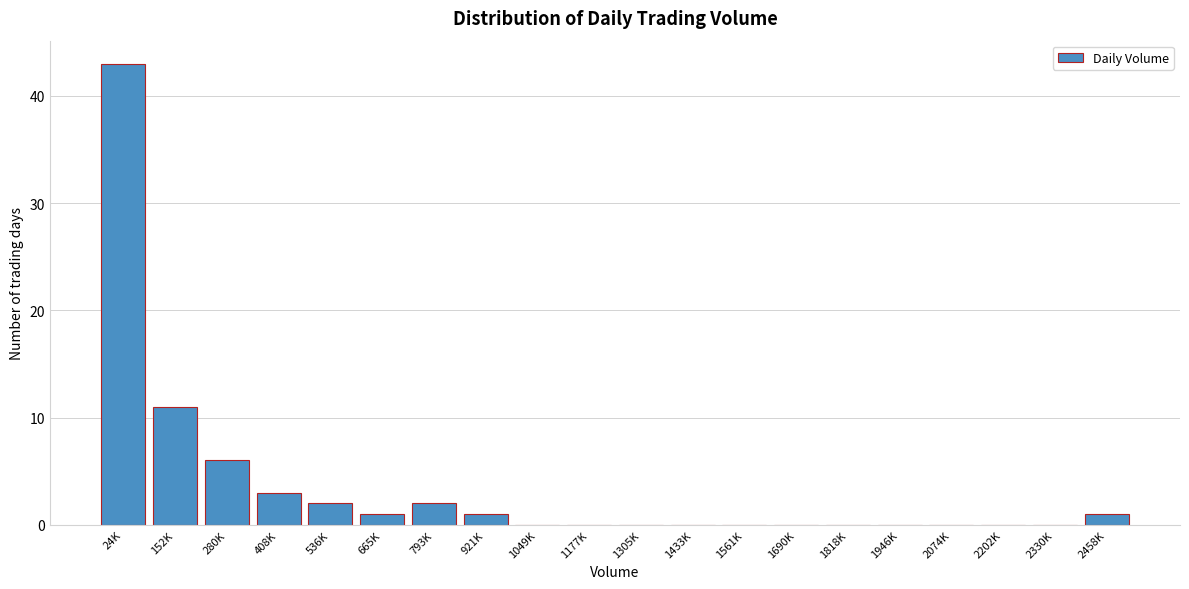

Reading left to right, transcribe all the data shown in this chart.

24K=43	152K=11	280K=6	408K=3	536K=2	665K=1	793K=2	921K=1	1049K=0	1177K=0	1305K=0	1433K=0	1561K=0	1690K=0	1818K=0	1946K=0	2074K=0	2202K=0	2330K=0	2458K=1